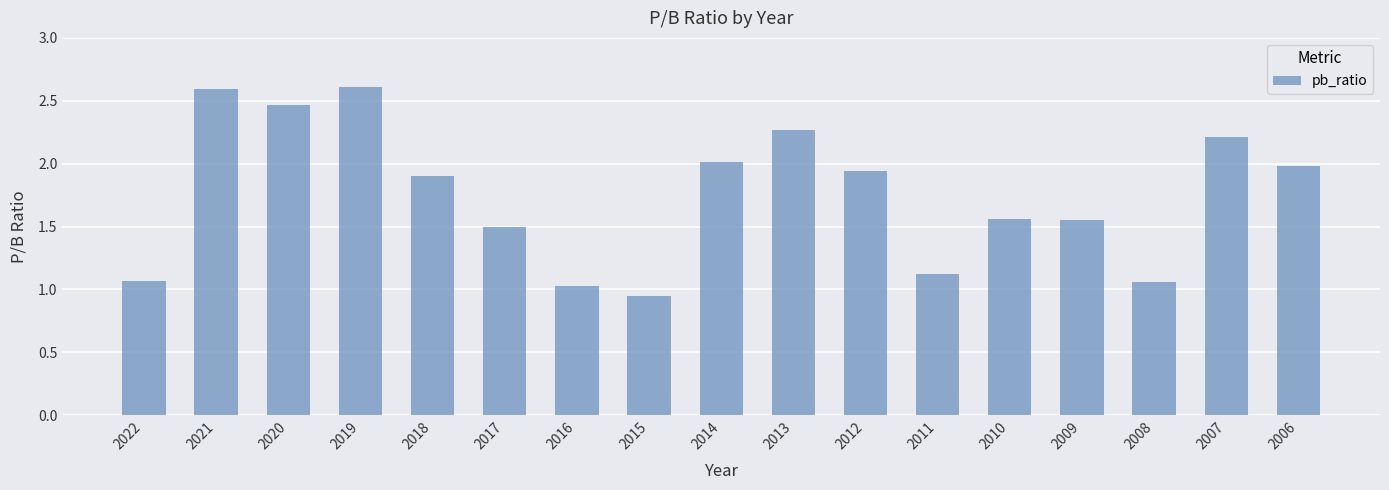

What is the ratio of the value at 2007 to the value at 2010?

1.4